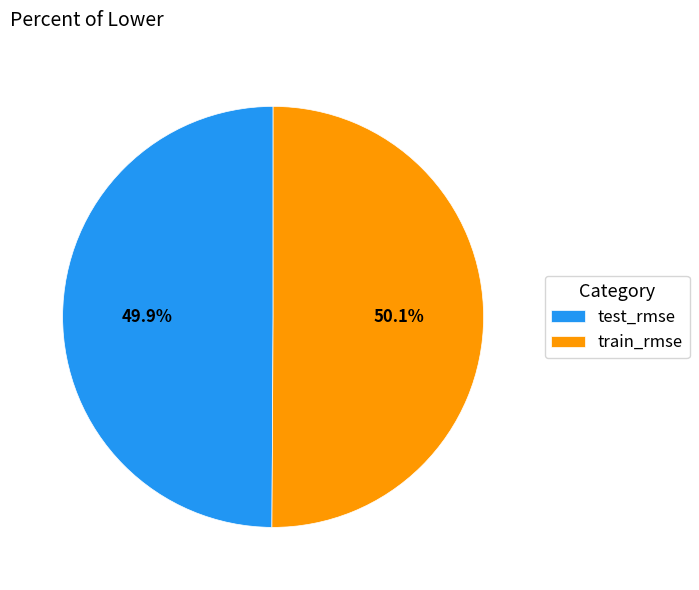

How many segments does this pie chart have?

2